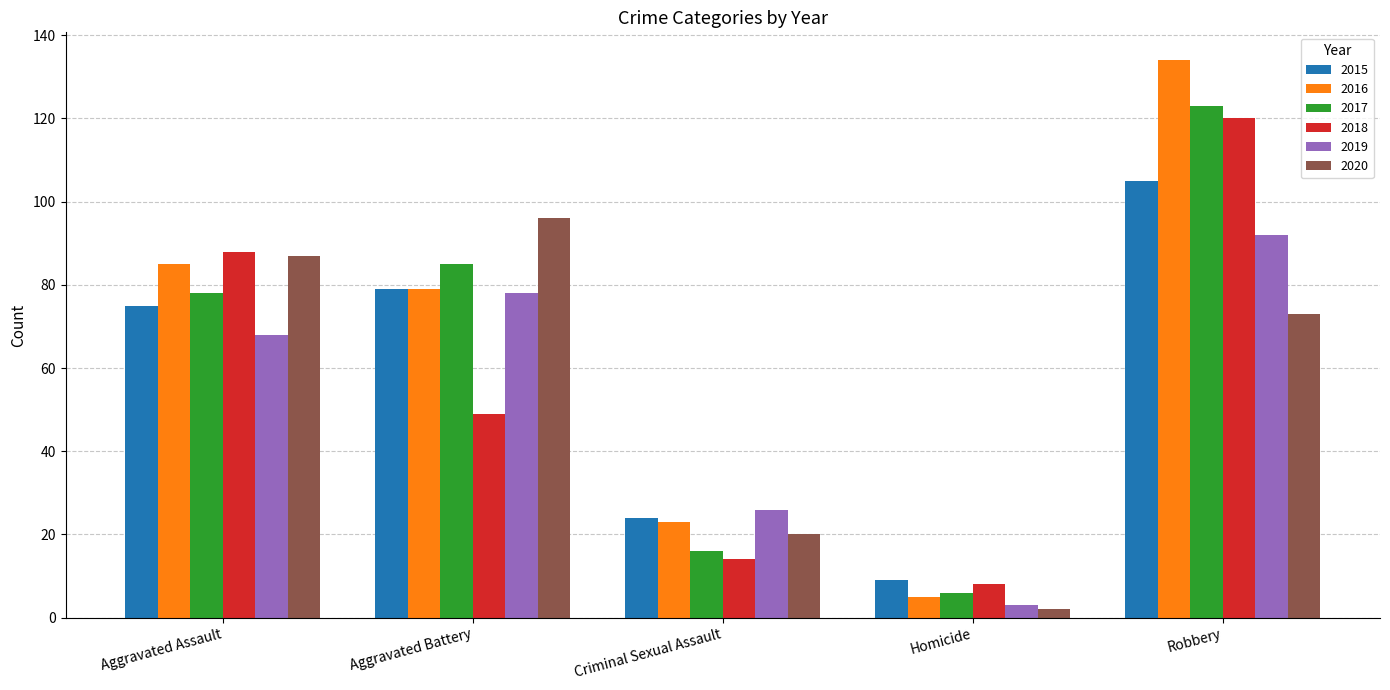

Rank the categories by 2018 value from lowest to highest.

Homicide, Criminal Sexual Assault, Aggravated Battery, Aggravated Assault, Robbery